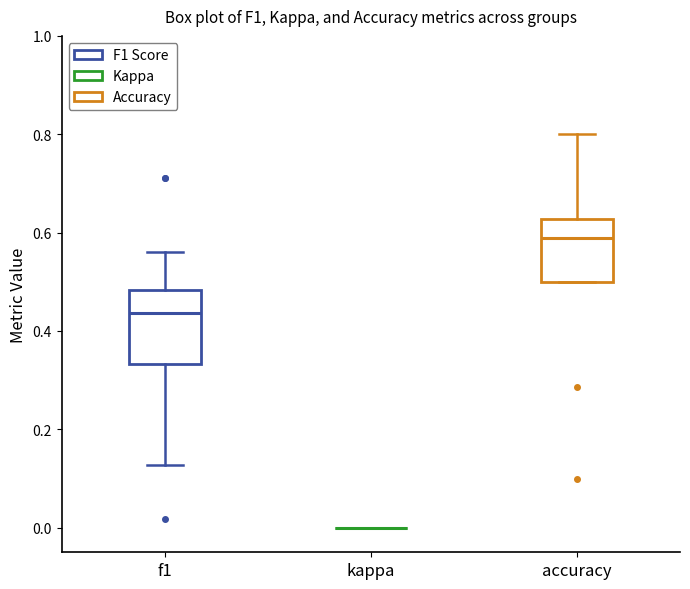

Comparing the boxes themselves (not the whiskers), which one is the tallest?

f1